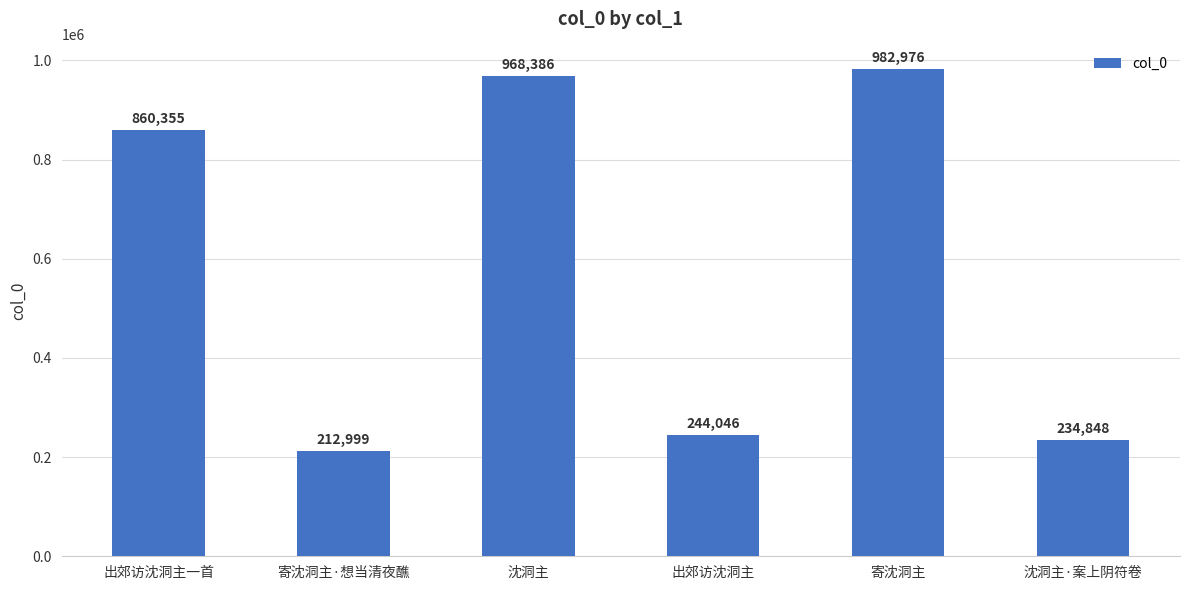

What is the average value?

583935